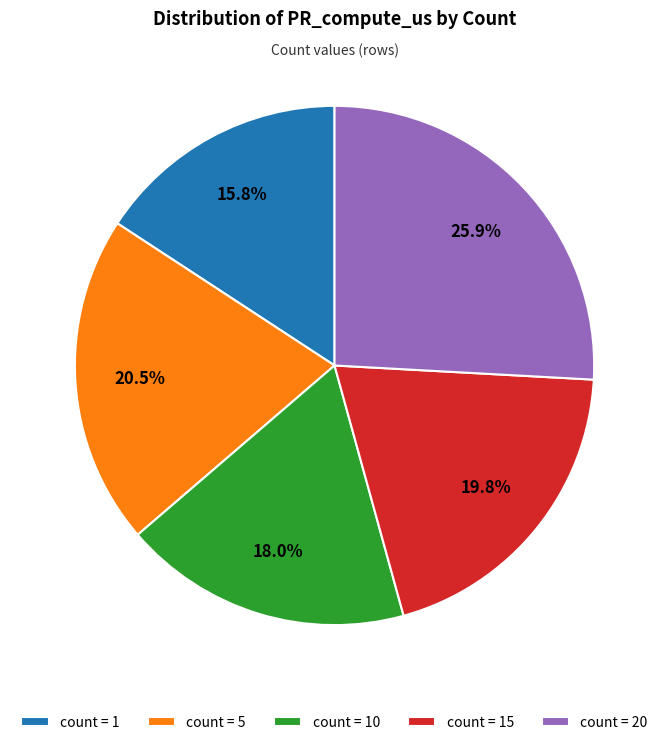

Is the sum of count = 1 and count = 15 greater than half?

No